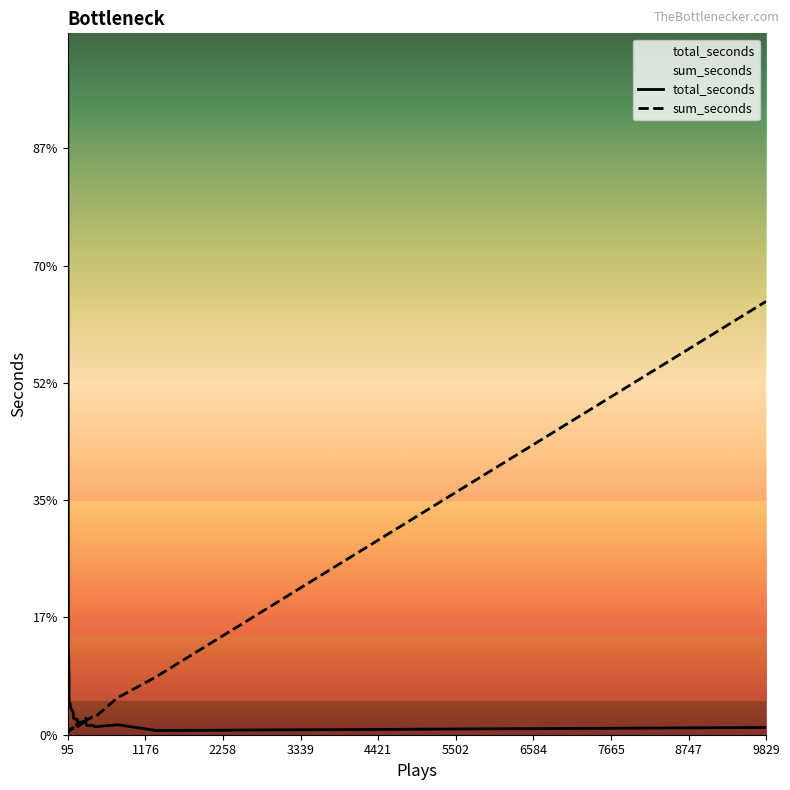

What is the sum of all values?

9251642